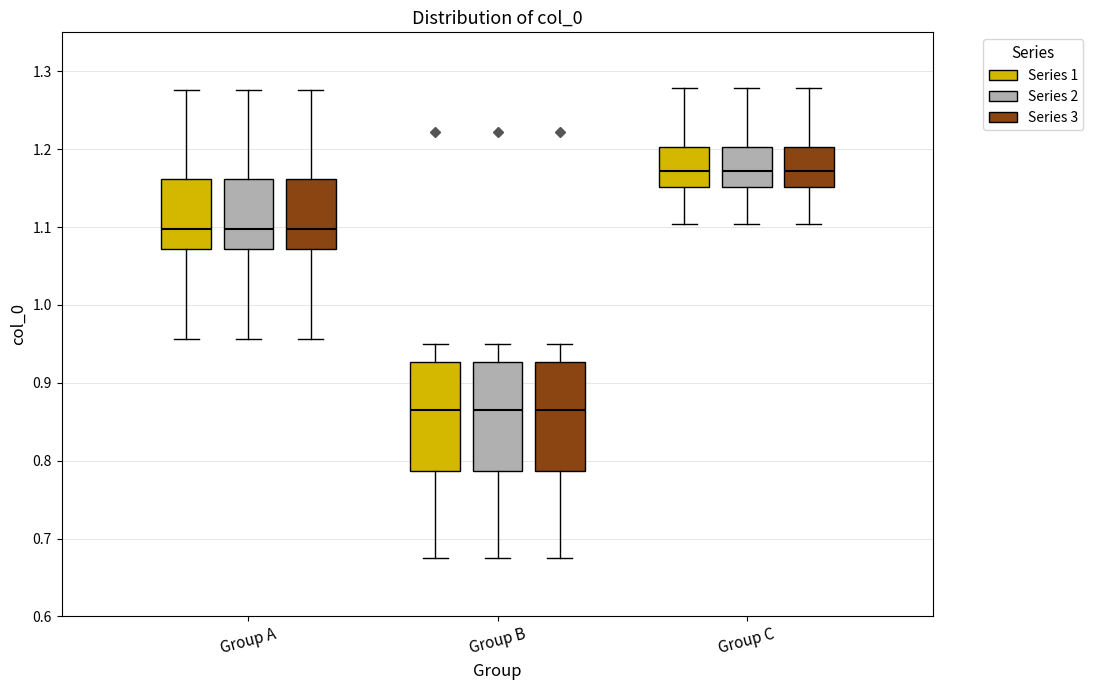

Reading left to right, transcribe this box plot: for each box, give where its median line is, the range the box spans, and where its two whiskers end, as read against the y-axis. The values are not printed on the chart, so give them approximately, as read against the axis.

Group A (Series 1): median 1.10, box 1.07 to 1.16, whiskers 0.96 to 1.28
Group A (Series 2): median 1.10, box 1.07 to 1.16, whiskers 0.96 to 1.28
Group A (Series 3): median 1.10, box 1.07 to 1.16, whiskers 0.96 to 1.28
Group B (Series 1): median 0.87, box 0.79 to 0.93, whiskers 0.68 to 0.95
Group B (Series 2): median 0.87, box 0.79 to 0.93, whiskers 0.68 to 0.95
Group B (Series 3): median 0.87, box 0.79 to 0.93, whiskers 0.68 to 0.95
Group C (Series 1): median 1.17, box 1.15 to 1.20, whiskers 1.10 to 1.28
Group C (Series 2): median 1.17, box 1.15 to 1.20, whiskers 1.10 to 1.28
Group C (Series 3): median 1.17, box 1.15 to 1.20, whiskers 1.10 to 1.28